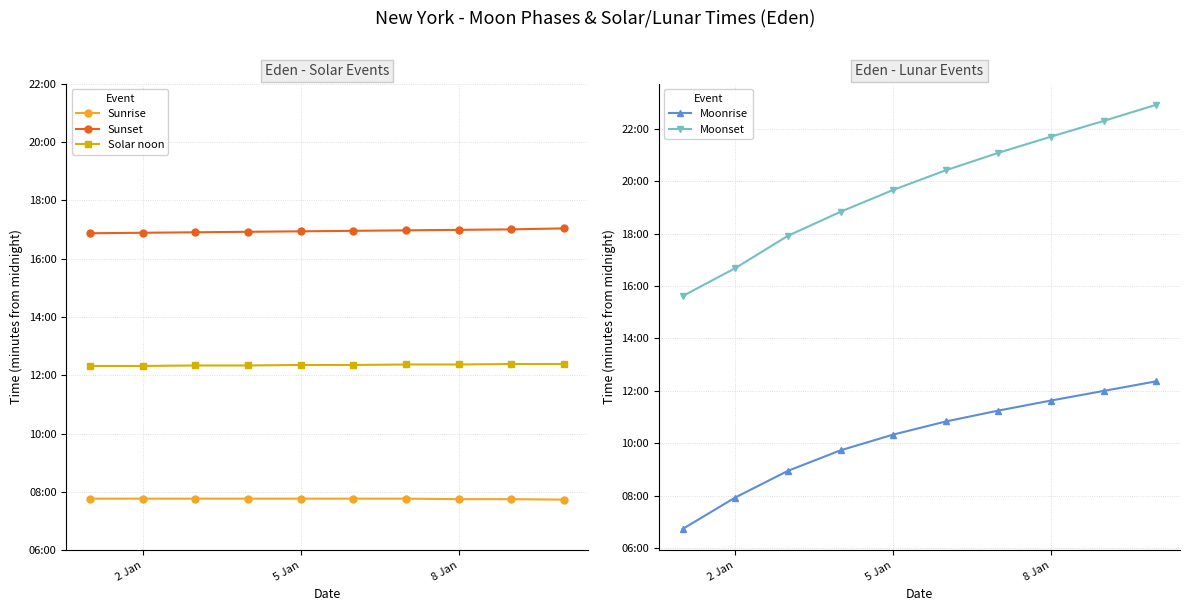

Rank the series at 5 Jan from highest to lowest value.

Moonset, Sunset, Solar noon, Moonrise, Sunrise